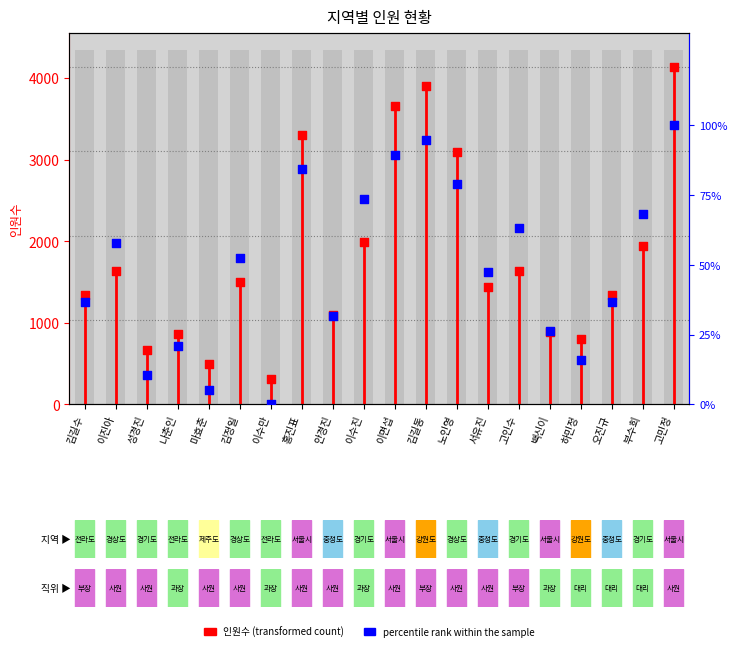

Which series has the widest spread of Y values?

인원수